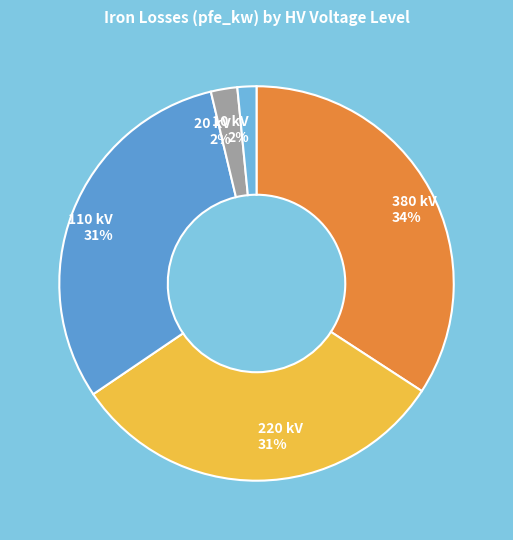

Does 220 kV represent more than half of the total?

No